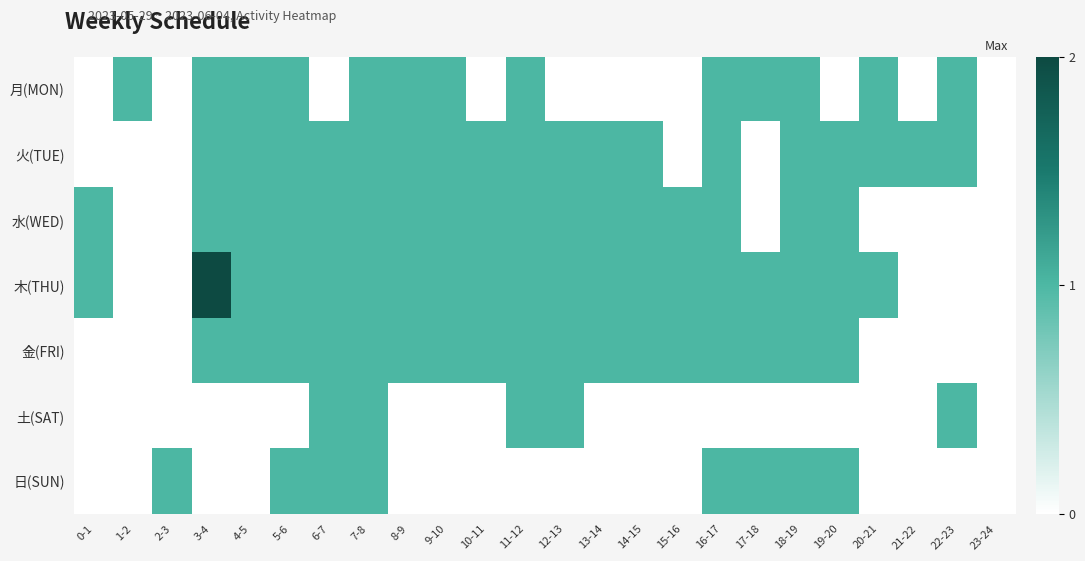

Between 9-10 and 12-13, which series saw the biggest shift?

月(MON)